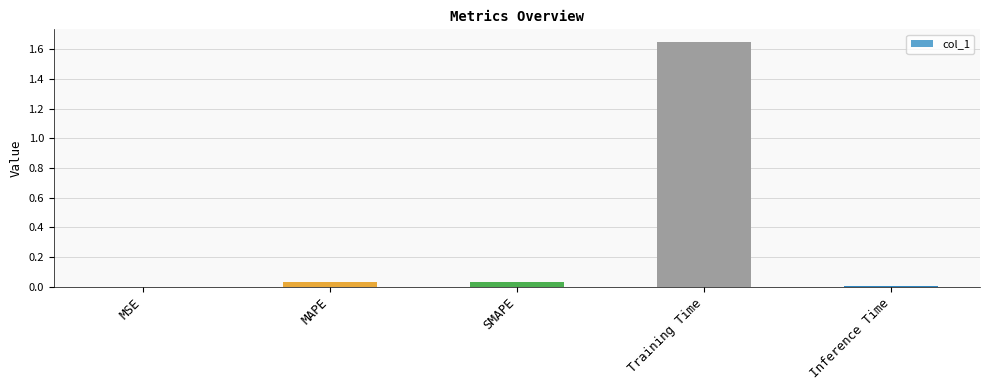

Is it true that the value at SMAPE is 0.0?

True